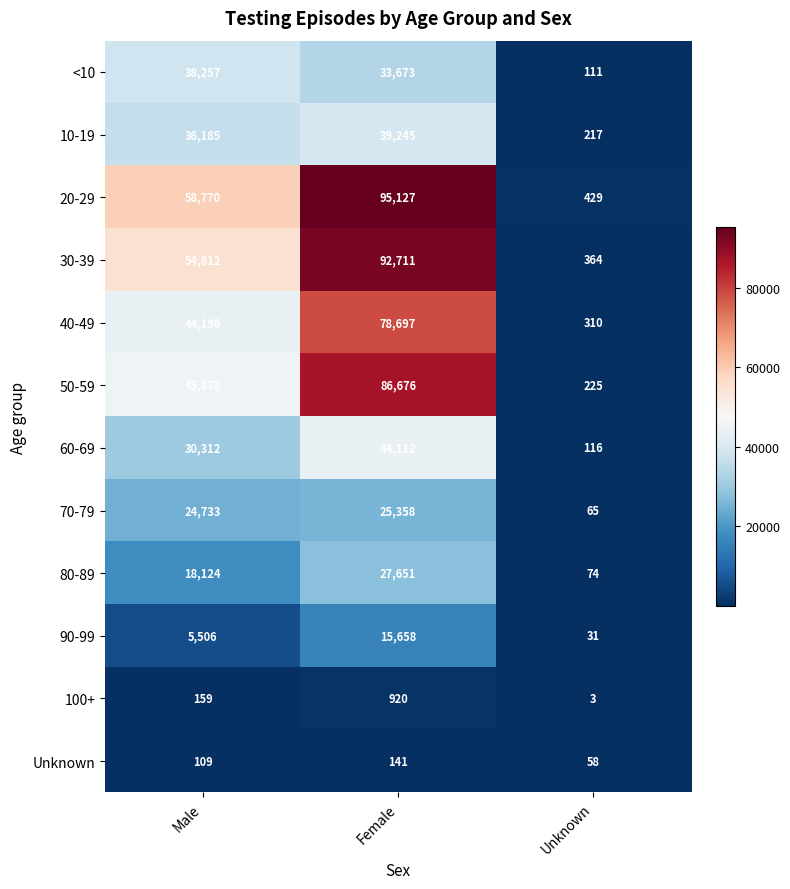

What is the total value across all series at Unknown?

2003